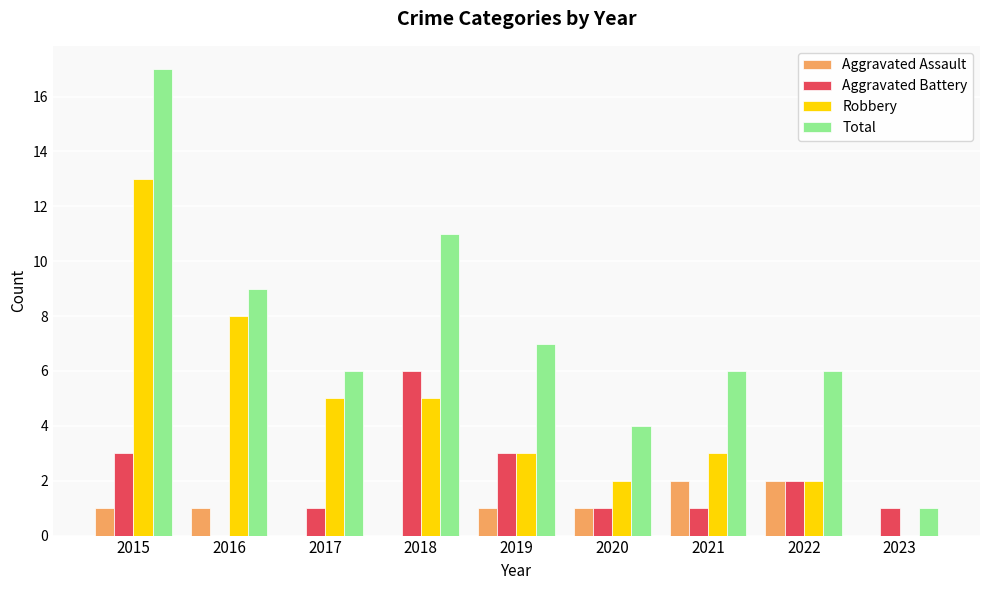

What is the sum of all Aggravated Assault values?

8